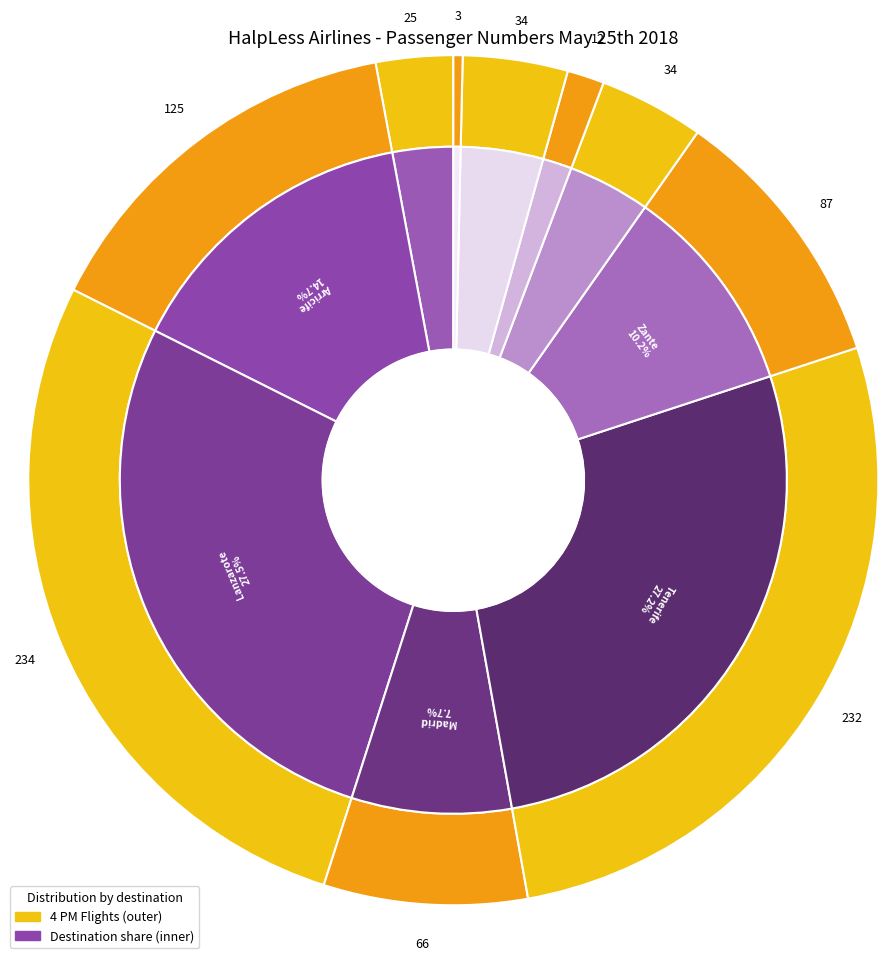

Do Tenerife and London city together represent more than half of the pie?

No